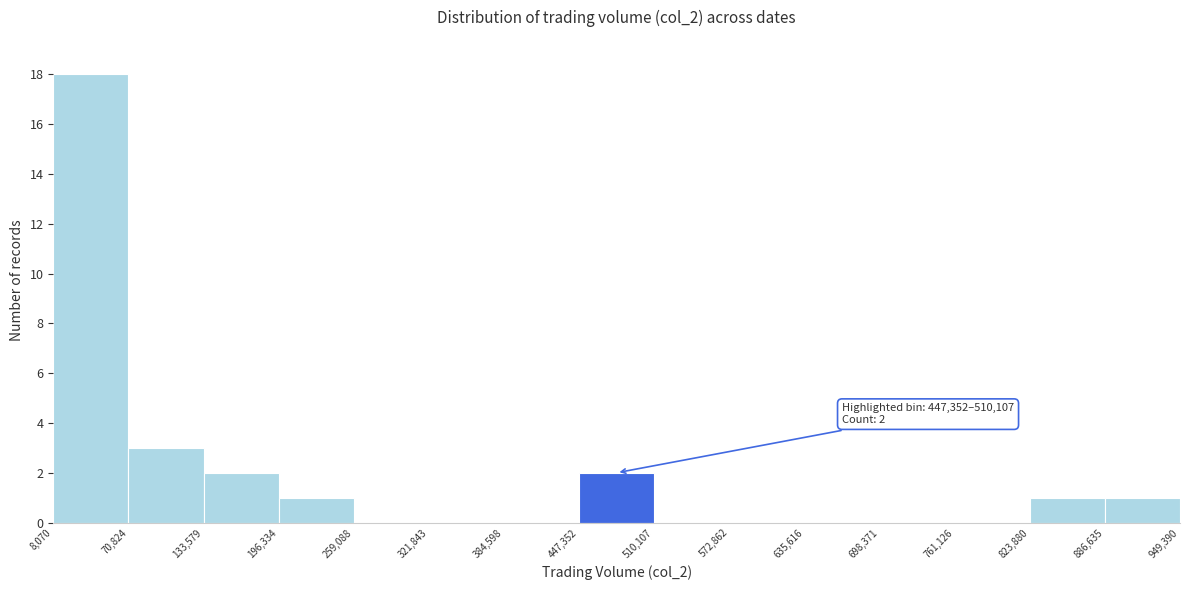

Which range on the x-axis has the tallest bar?

8,070 to 70,824